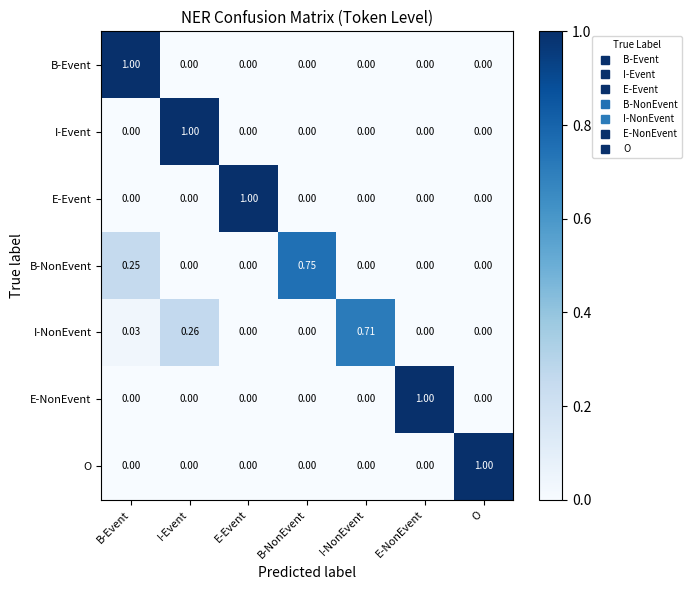

At how many categories does at least one series exceed 0?

7